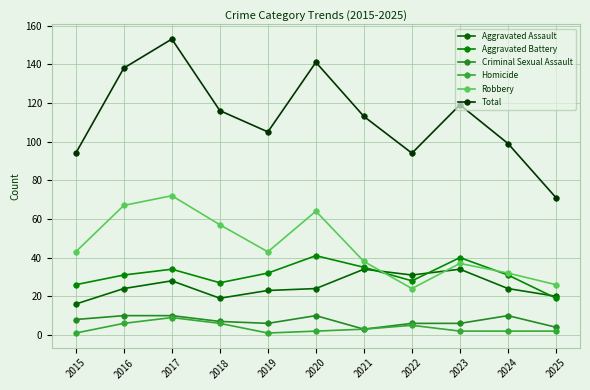

At which label does Aggravated Assault reach its peak?

2021